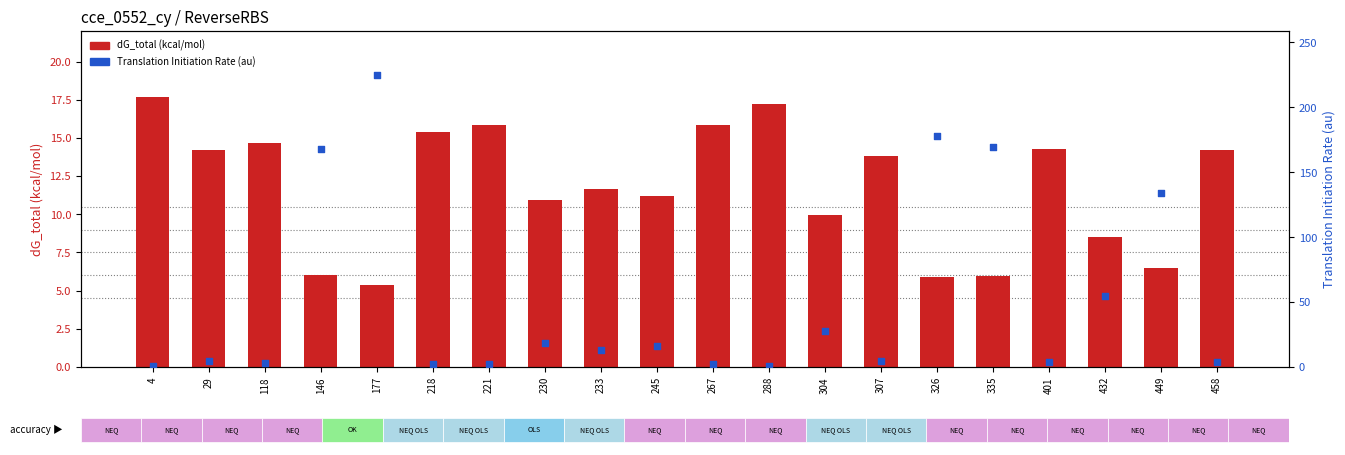

Which series has the largest total across all categories?

Translation Initiation Rate (au)